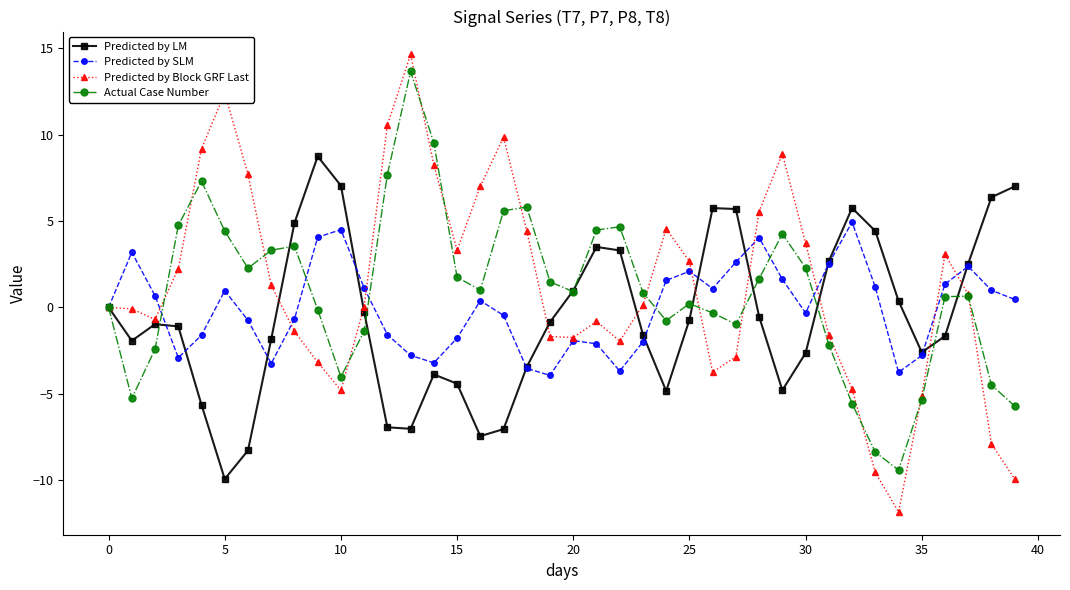

What is the minimum value shown in the chart?

-11.8